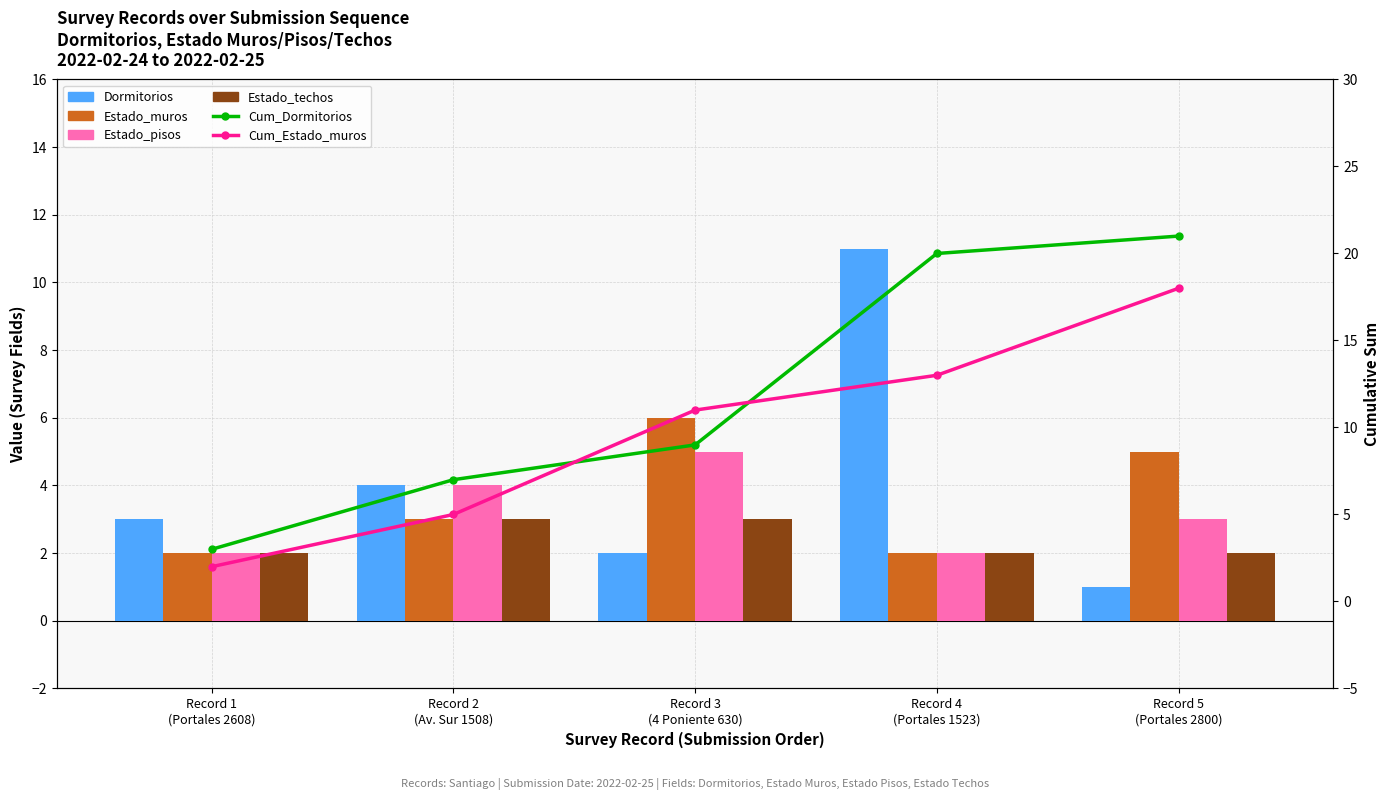

What is the total value across all series at Record 2
(Av. Sur 1508)?

26